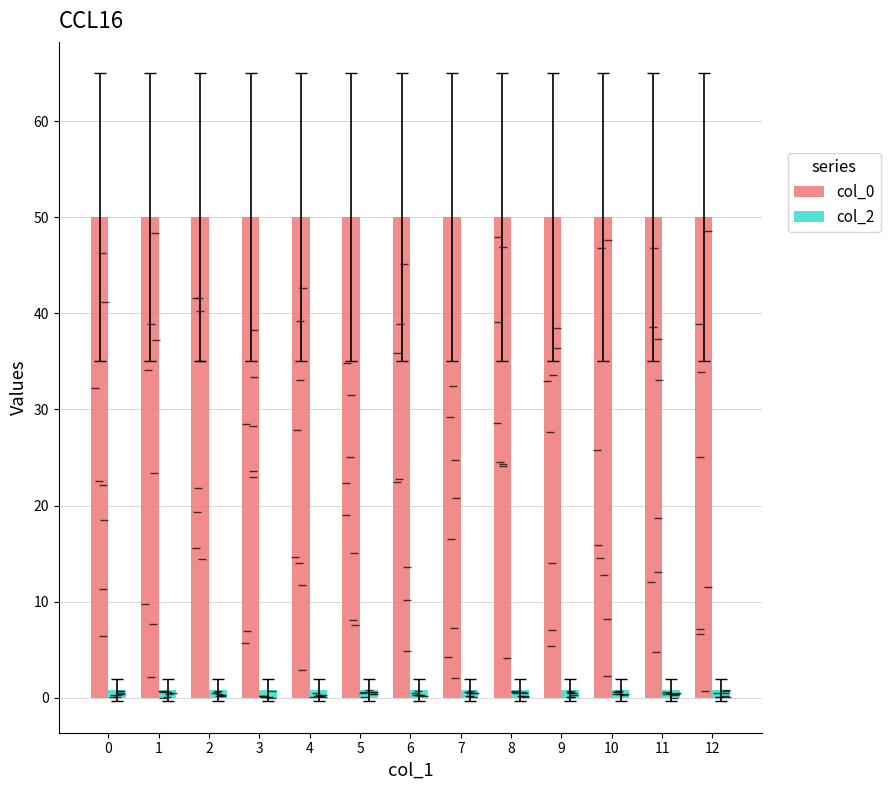

Reading right to left, extract all data points from this chart.

col_0: 50.0	50.0	50.0	50.0	50.0	50.0	50.0	50.0	50.0	50.0	50.0	50.0	50.0
col_2: 0.8	0.8	0.8	0.8	0.8	0.8	0.8	0.8	0.8	0.8	0.8	0.8	0.8